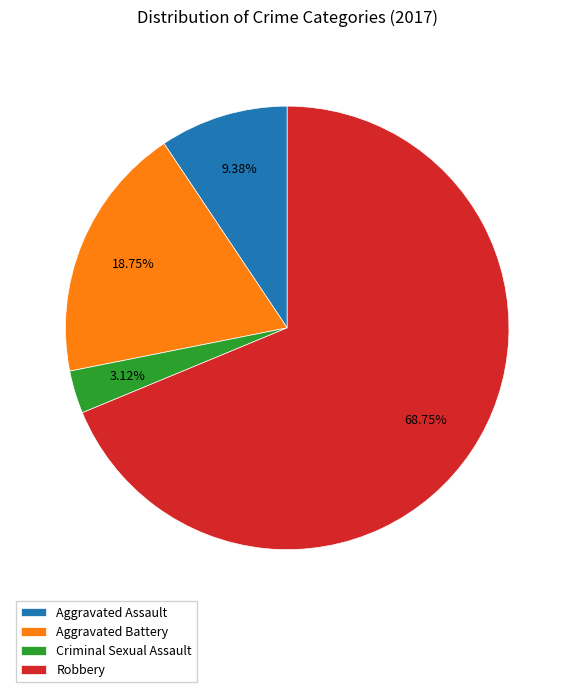

True or false: Robbery accounts for 69% of the total.

True